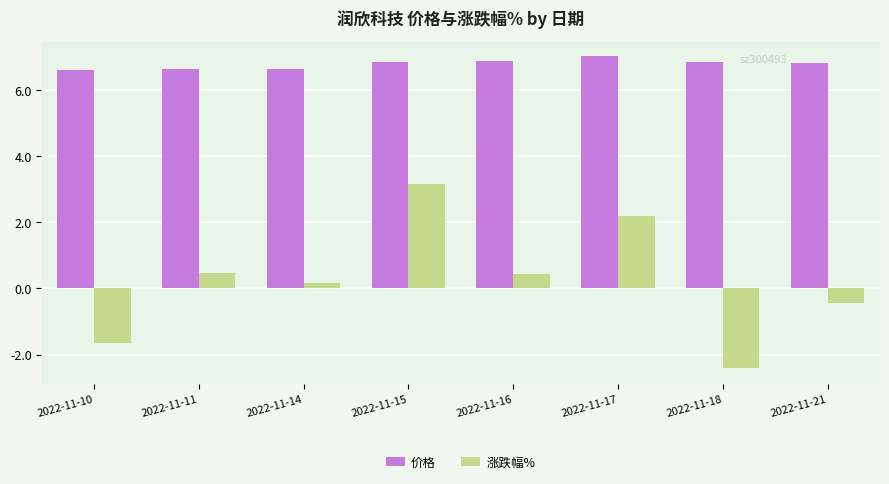

How many values in the 涨跌幅% series exceed 0?

5